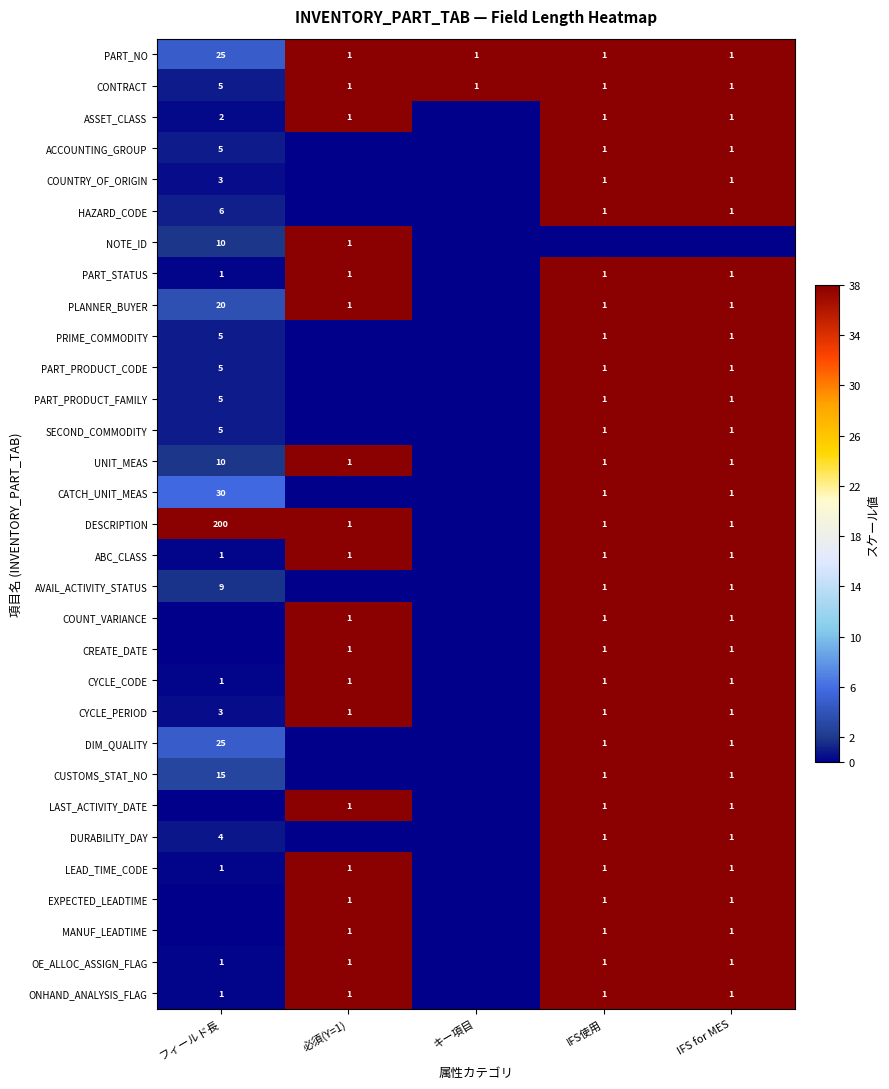

True or false: DESCRIPTION has a value of 200 at フィールド長.

True